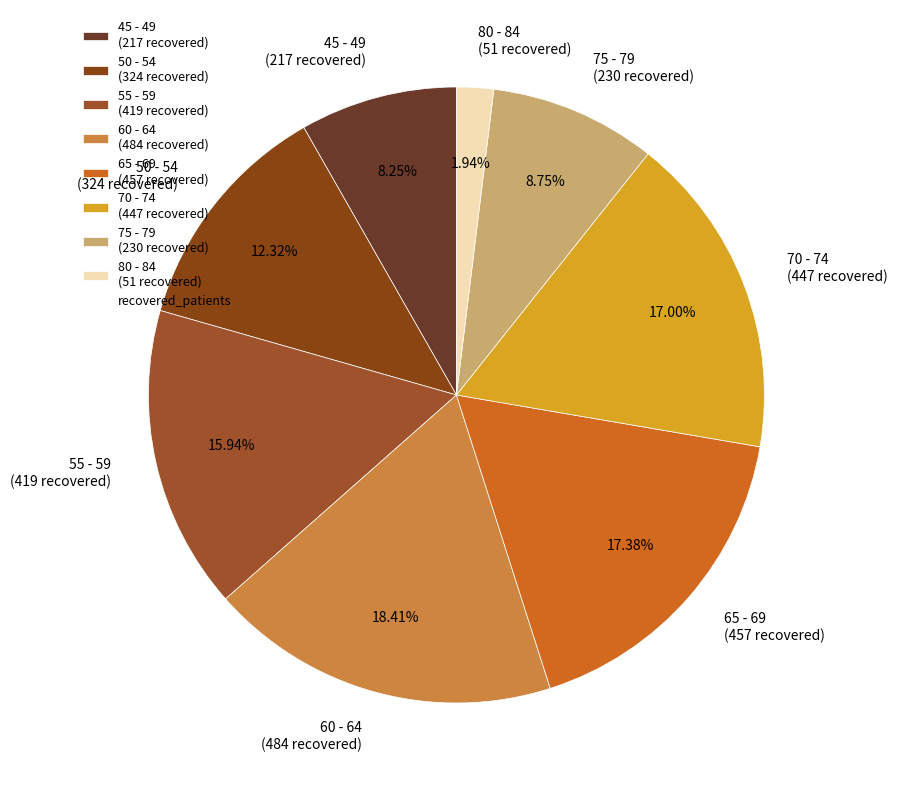

What is the ratio of the value at 65 - 69 (457 recovered) to the value at 75 - 79 (230 recovered)?

2.0